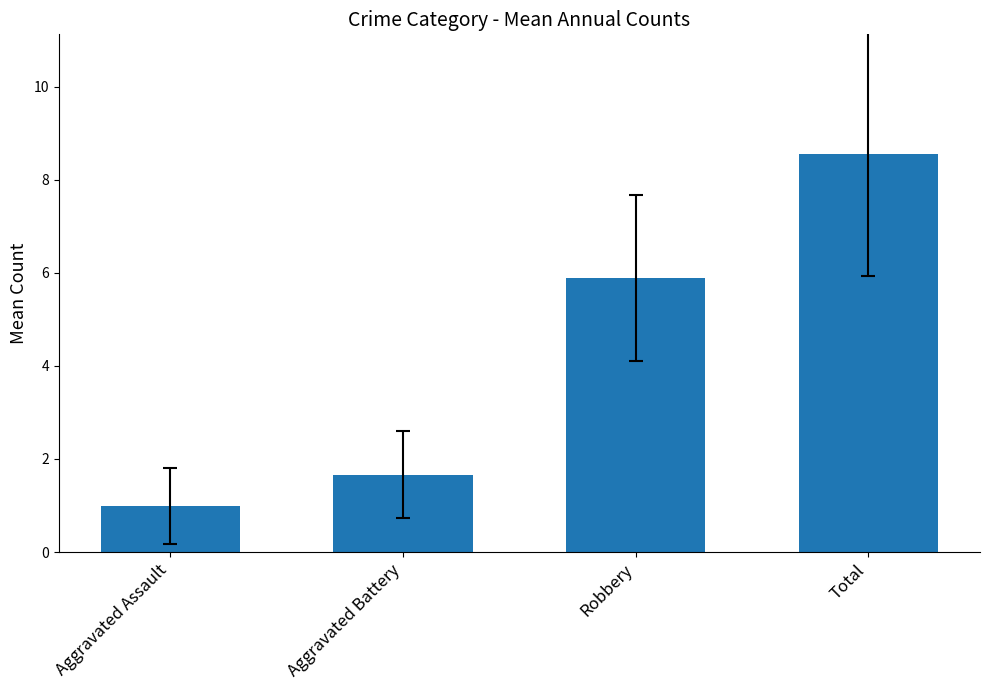

List the labels in order of value, smallest first.

Aggravated Assault, Aggravated Battery, Robbery, Total